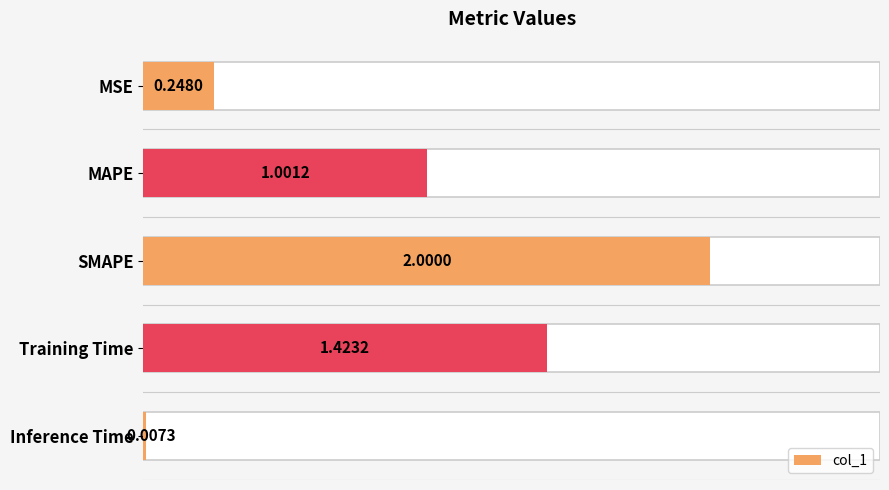

Reading left to right, list all the values displayed in this chart.

0.2	1.0	2.0	1.4	0.0